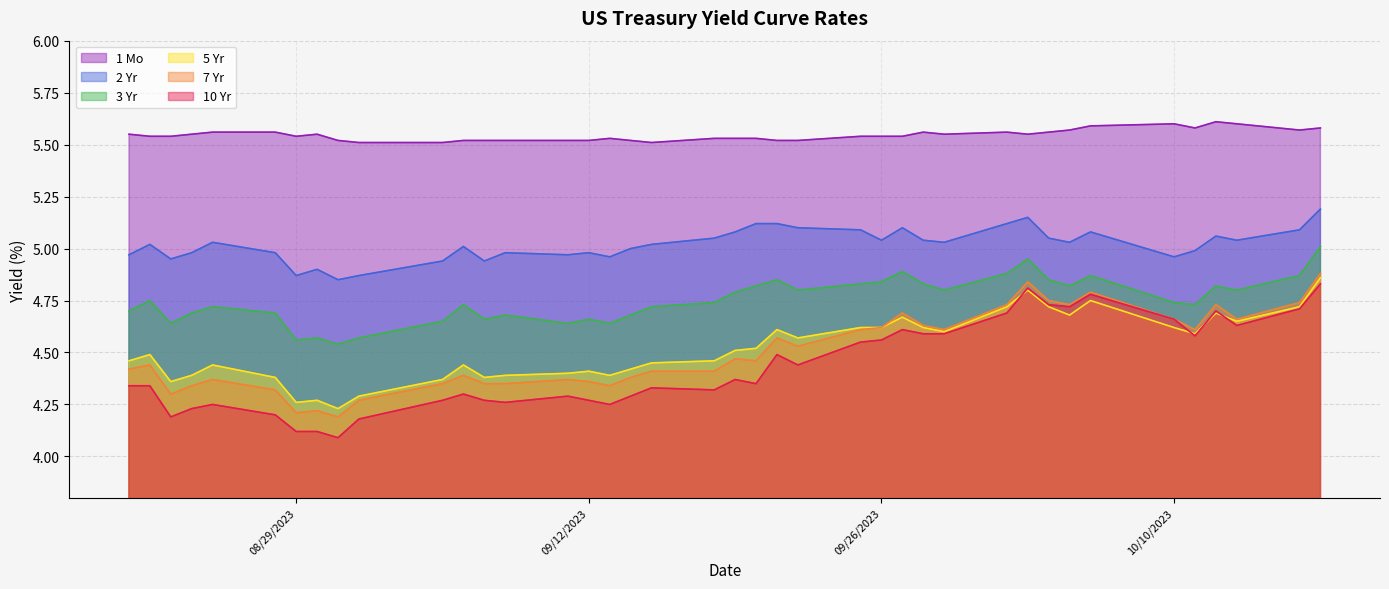

Which category has the lowest value across all series?

08/31/2023